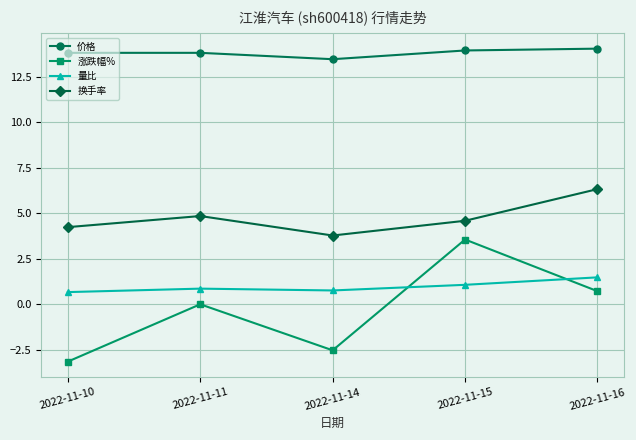

True or false: 价格 and 量比 intersect in this chart.

False